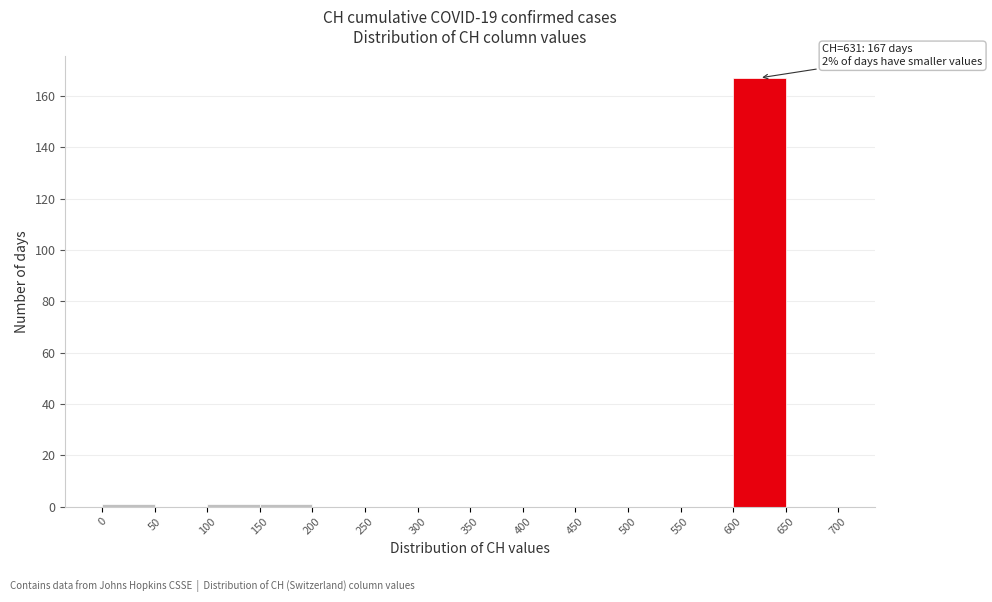

Over which range of the x-axis is the bar tallest?

600 to 650